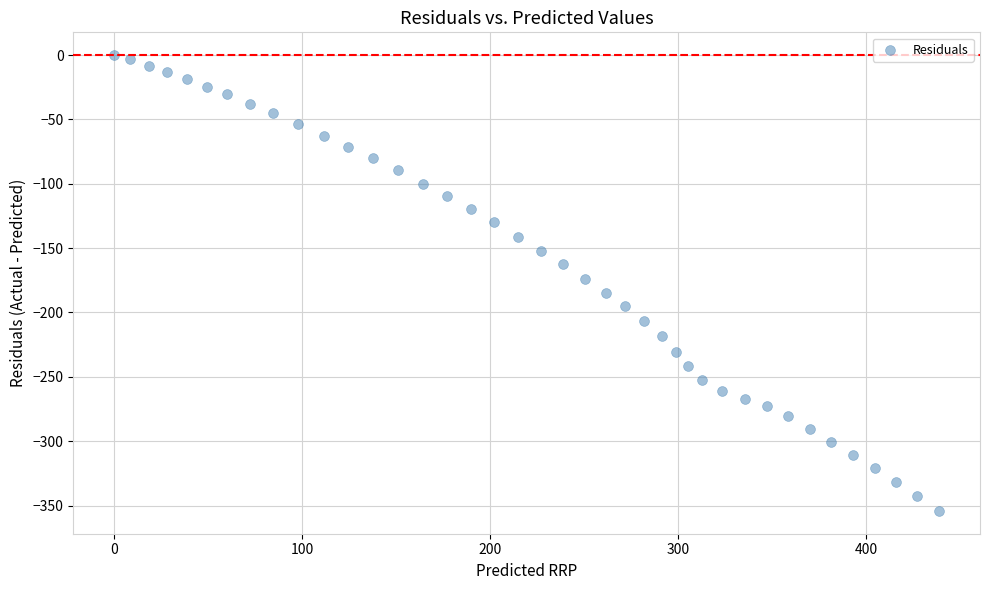

What is the range of Y values (max minus min)?

354.2